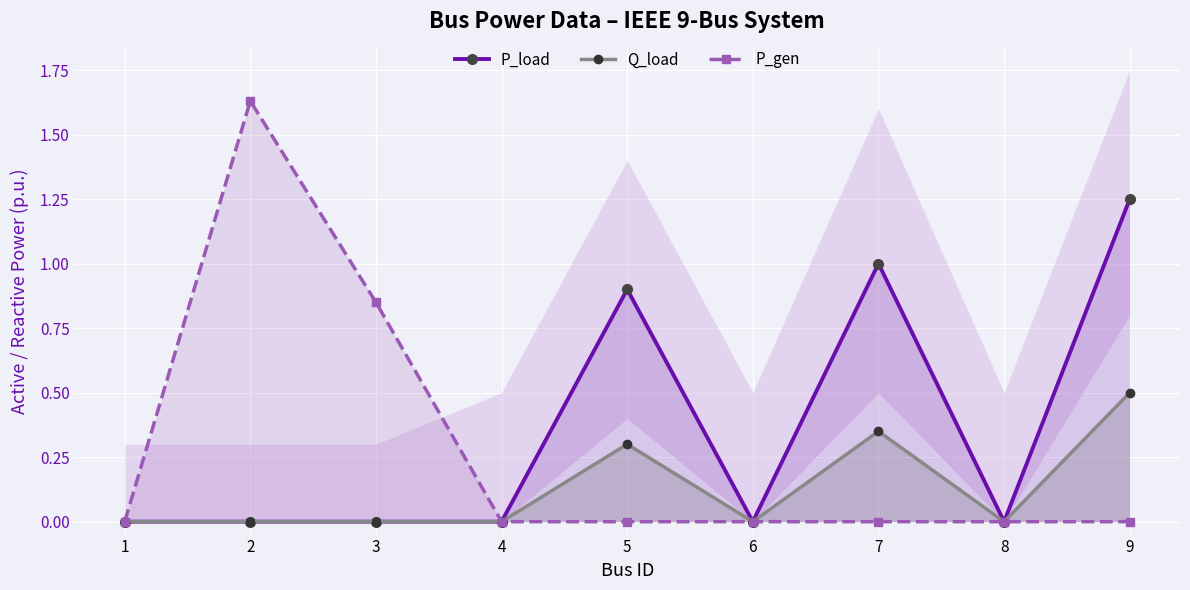

Rank the series by their maximum value, from lowest to highest.

Q_load, P_load, P_gen